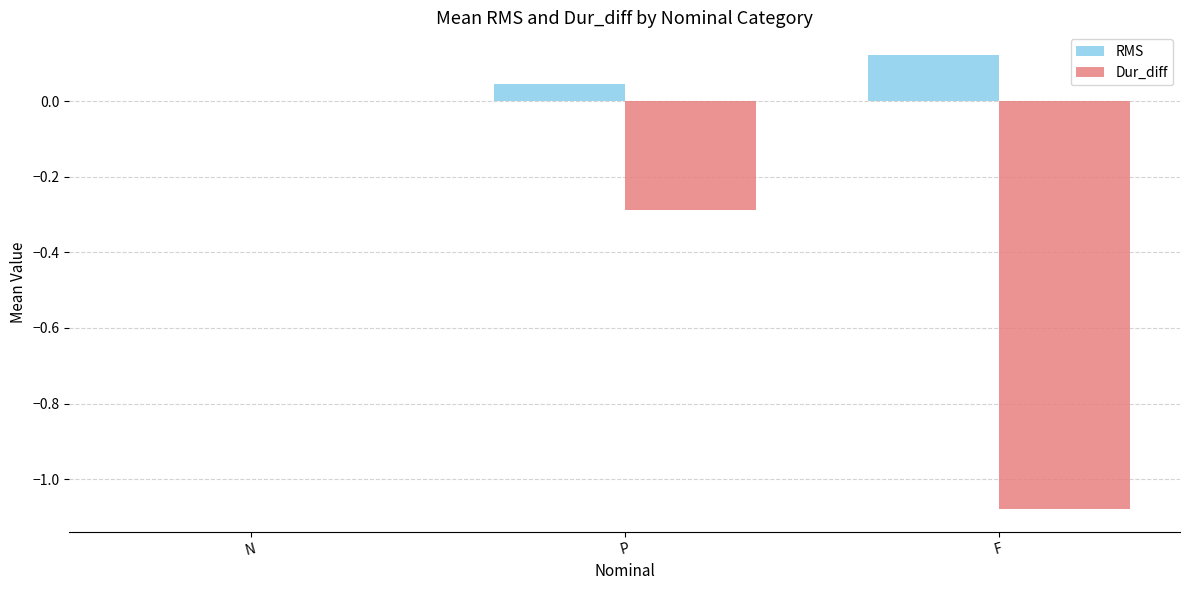

Which series has the widest spread of values?

Dur_diff